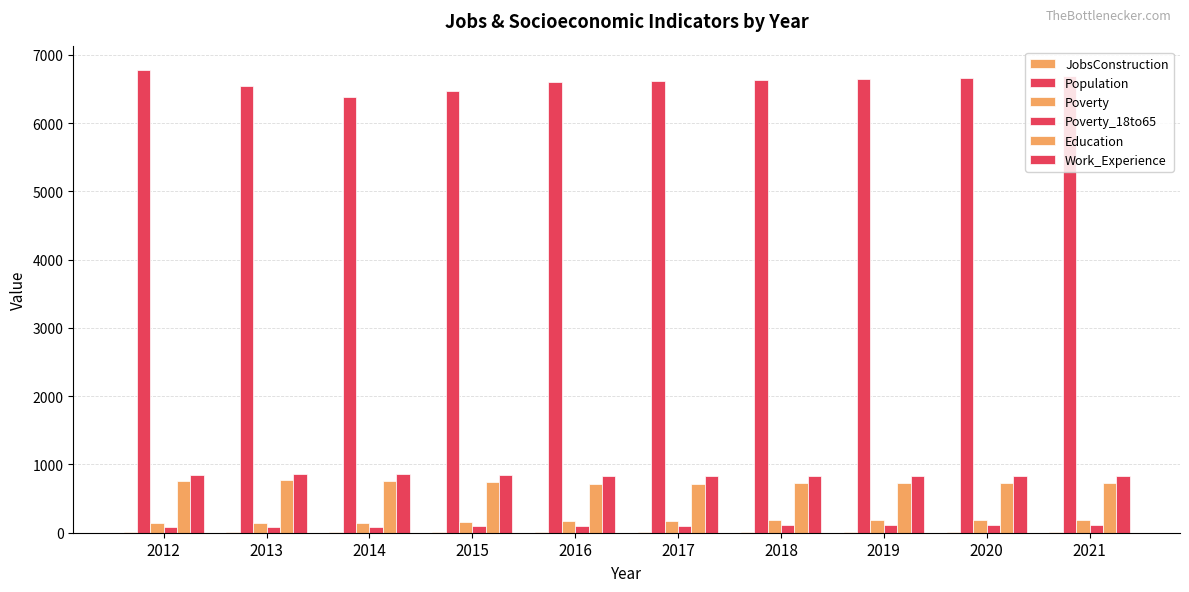

Rank the series at 2016 from highest to lowest value.

Population, Work_Experience, Education, Poverty, Poverty_18to65, JobsConstruction